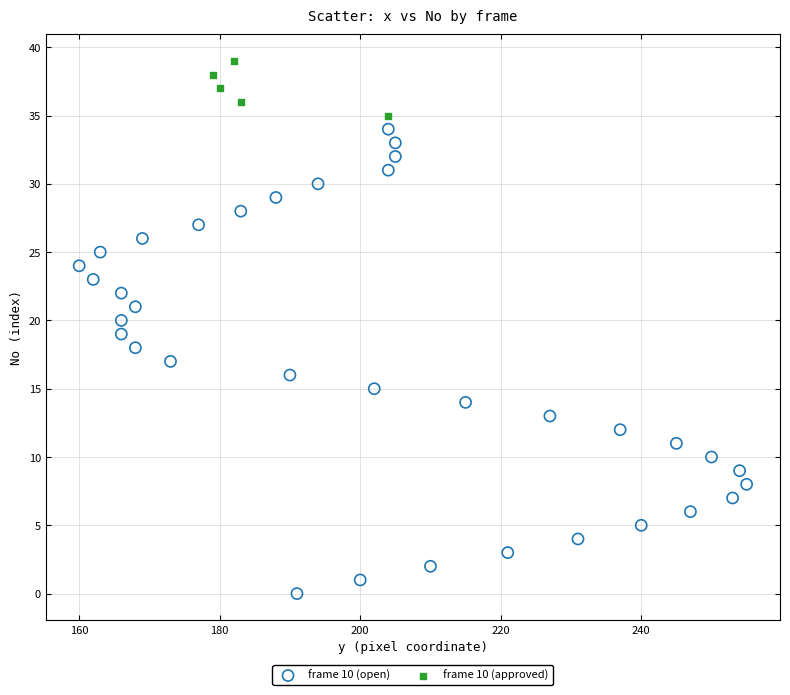

Which series reaches the maximum Y coordinate?

frame 10 (approved)